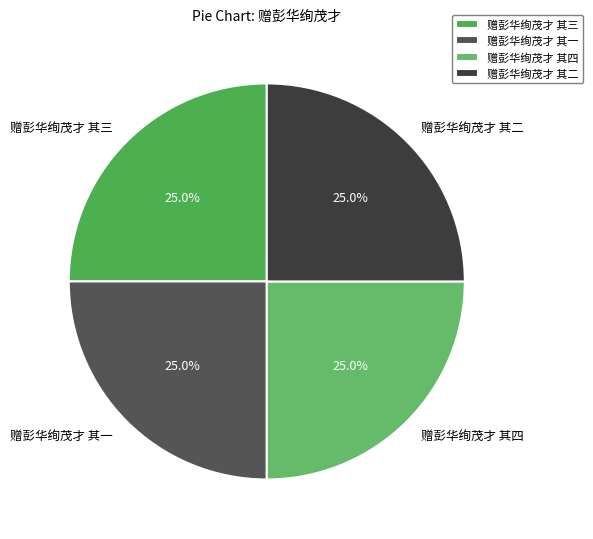

What portion of the pie excludes 赠彭华绚茂才 其一?

75.0%